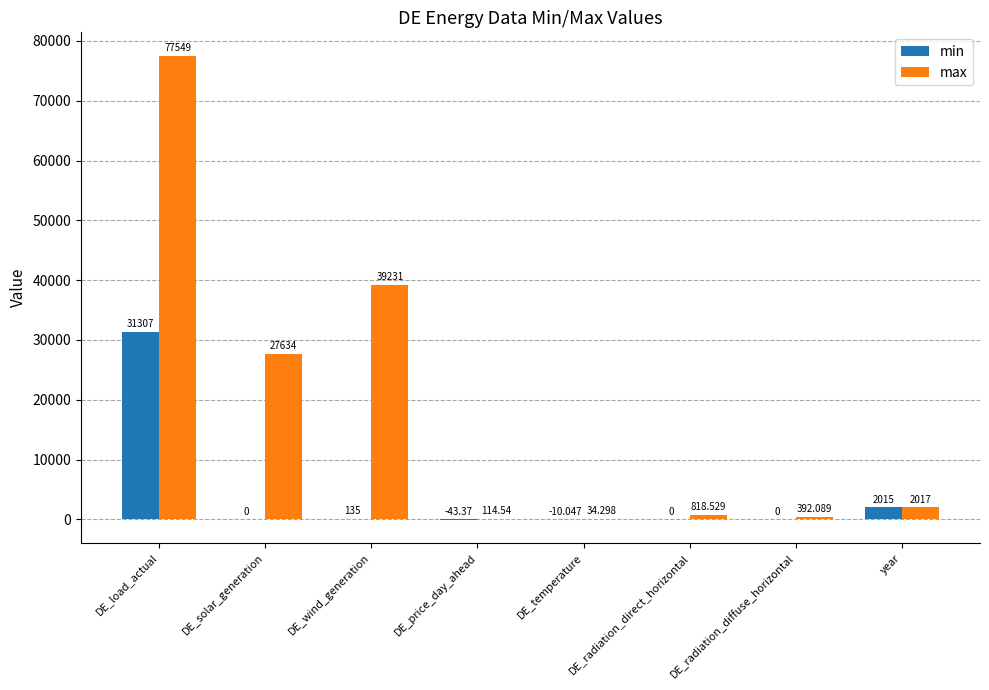

How many data points does each series have?

8